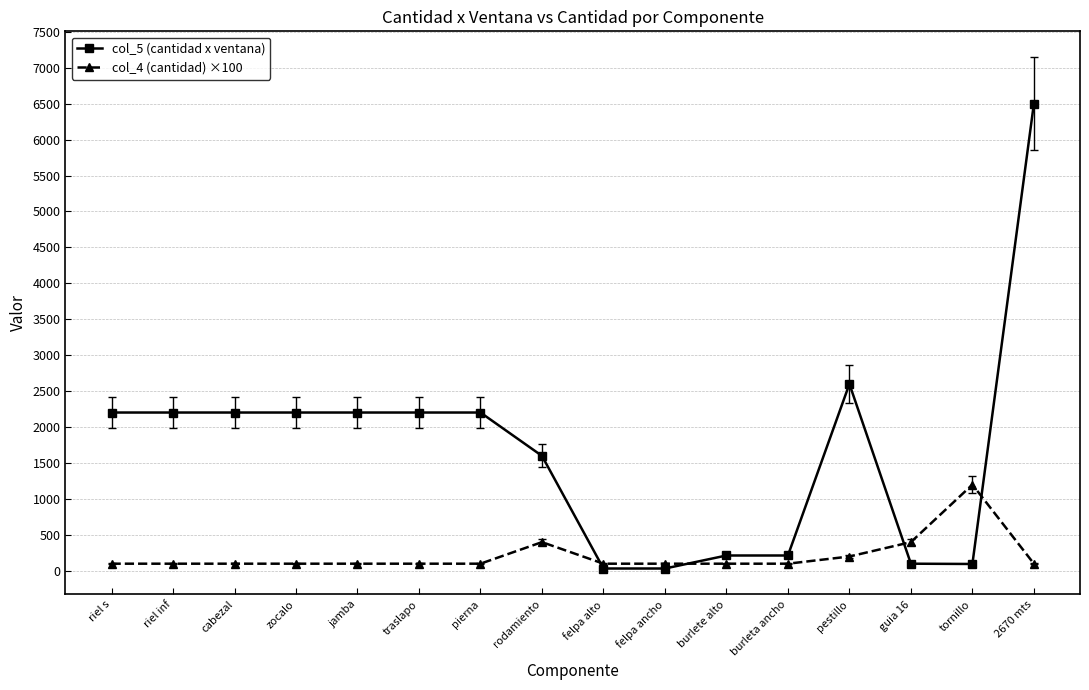

The col_4 (cantidad) ×100 series shows 1923 at tornillo. True or false?

False